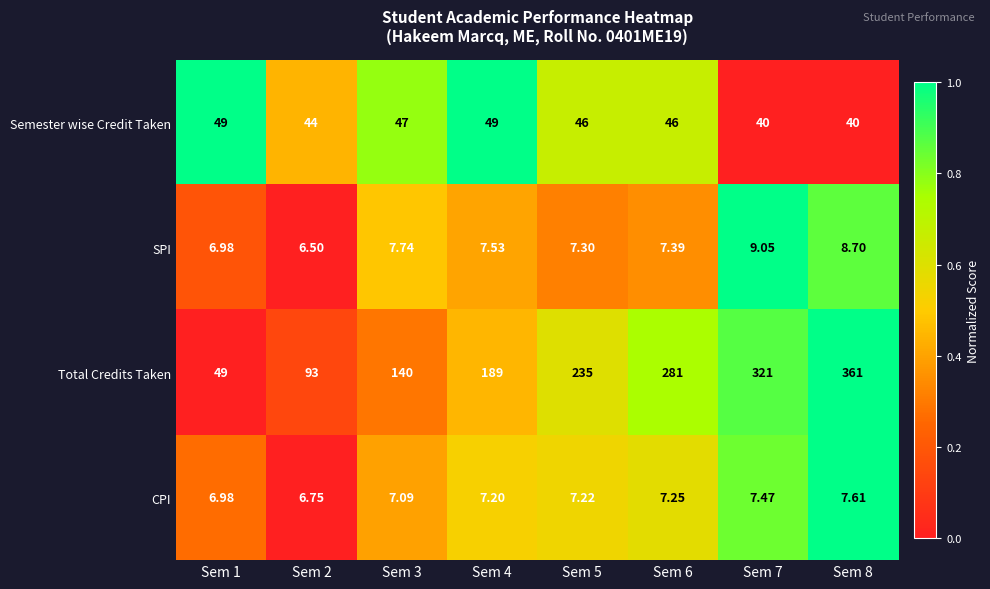

Which series has the widest spread of values?

Total Credits Taken